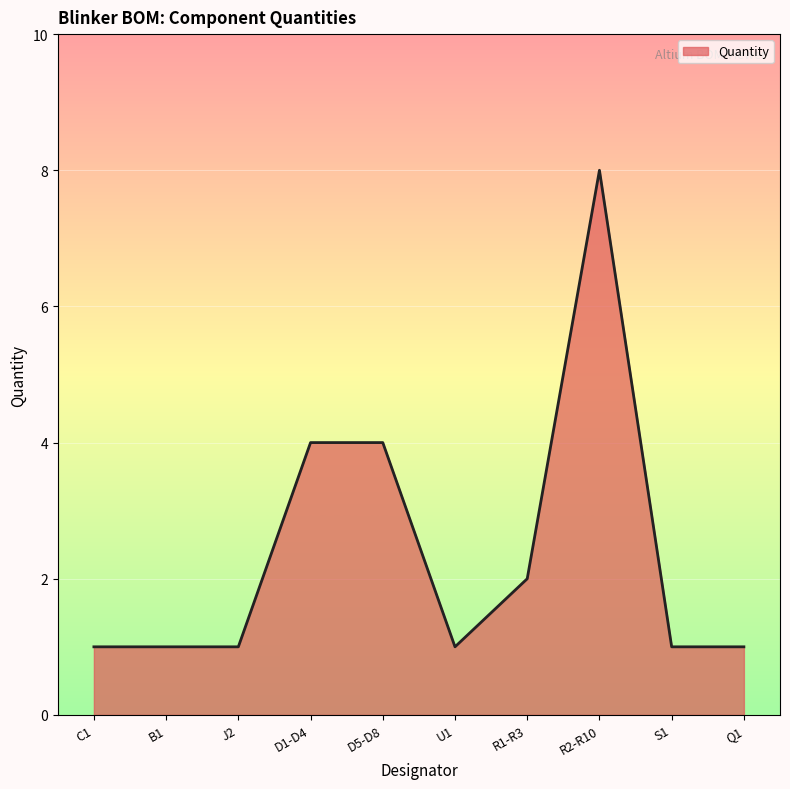

What is the greatest value displayed?

8